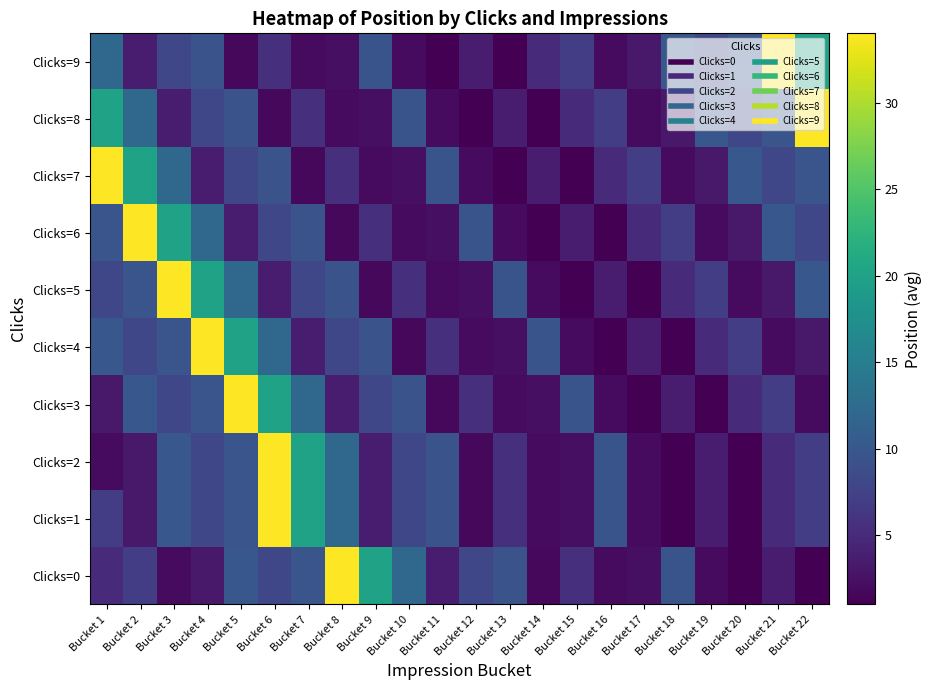

Reading left to right, extract all data points from this chart.

Clicks=0: Bucket 1=5.0	Bucket 2=7.0	Bucket 3=2.0	Bucket 4=3.2	Bucket 5=10.0	Bucket 6=8.0	Bucket 7=9.7	Bucket 8=34.0	Bucket 9=20.0	Bucket 10=12.0	Bucket 11=3.6	Bucket 12=8.0	Bucket 13=9.5	Bucket 14=1.8	Bucket 15=5.5	Bucket 16=2.0	Bucket 17=2.3	Bucket 18=9.6	Bucket 19=2.0	Bucket 20=1.0	Bucket 21=3.7	Bucket 22=1.0
Clicks=1: Bucket 1=7.0	Bucket 2=3.2	Bucket 3=10.0	Bucket 4=8.0	Bucket 5=9.7	Bucket 6=34.0	Bucket 7=20.0	Bucket 8=12.0	Bucket 9=3.6	Bucket 10=8.0	Bucket 11=9.5	Bucket 12=1.8	Bucket 13=5.5	Bucket 14=2.0	Bucket 15=2.3	Bucket 16=9.6	Bucket 17=2.0	Bucket 18=1.0	Bucket 19=3.7	Bucket 20=1.0	Bucket 21=5.0	Bucket 22=7.0
Clicks=2: Bucket 1=2.0	Bucket 2=3.2	Bucket 3=10.0	Bucket 4=8.0	Bucket 5=9.7	Bucket 6=34.0	Bucket 7=20.0	Bucket 8=12.0	Bucket 9=3.6	Bucket 10=8.0	Bucket 11=9.5	Bucket 12=1.8	Bucket 13=5.5	Bucket 14=2.0	Bucket 15=2.3	Bucket 16=9.6	Bucket 17=2.0	Bucket 18=1.0	Bucket 19=3.7	Bucket 20=1.0	Bucket 21=5.0	Bucket 22=7.0
Clicks=3: Bucket 1=3.2	Bucket 2=10.0	Bucket 3=8.0	Bucket 4=9.7	Bucket 5=34.0	Bucket 6=20.0	Bucket 7=12.0	Bucket 8=3.6	Bucket 9=8.0	Bucket 10=9.5	Bucket 11=1.8	Bucket 12=5.5	Bucket 13=2.0	Bucket 14=2.3	Bucket 15=9.6	Bucket 16=2.0	Bucket 17=1.0	Bucket 18=3.7	Bucket 19=1.0	Bucket 20=5.0	Bucket 21=7.0	Bucket 22=2.0
Clicks=4: Bucket 1=10.0	Bucket 2=8.0	Bucket 3=9.7	Bucket 4=34.0	Bucket 5=20.0	Bucket 6=12.0	Bucket 7=3.6	Bucket 8=8.0	Bucket 9=9.5	Bucket 10=1.8	Bucket 11=5.5	Bucket 12=2.0	Bucket 13=2.3	Bucket 14=9.6	Bucket 15=2.0	Bucket 16=1.0	Bucket 17=3.7	Bucket 18=1.0	Bucket 19=5.0	Bucket 20=7.0	Bucket 21=2.0	Bucket 22=3.2
Clicks=5: Bucket 1=8.0	Bucket 2=9.7	Bucket 3=34.0	Bucket 4=20.0	Bucket 5=12.0	Bucket 6=3.6	Bucket 7=8.0	Bucket 8=9.5	Bucket 9=1.8	Bucket 10=5.5	Bucket 11=2.0	Bucket 12=2.3	Bucket 13=9.6	Bucket 14=2.0	Bucket 15=1.0	Bucket 16=3.7	Bucket 17=1.0	Bucket 18=5.0	Bucket 19=7.0	Bucket 20=2.0	Bucket 21=3.2	Bucket 22=10.0
Clicks=6: Bucket 1=9.7	Bucket 2=34.0	Bucket 3=20.0	Bucket 4=12.0	Bucket 5=3.6	Bucket 6=8.0	Bucket 7=9.5	Bucket 8=1.8	Bucket 9=5.5	Bucket 10=2.0	Bucket 11=2.3	Bucket 12=9.6	Bucket 13=2.0	Bucket 14=1.0	Bucket 15=3.7	Bucket 16=1.0	Bucket 17=5.0	Bucket 18=7.0	Bucket 19=2.0	Bucket 20=3.2	Bucket 21=10.0	Bucket 22=8.0
Clicks=7: Bucket 1=34.0	Bucket 2=20.0	Bucket 3=12.0	Bucket 4=3.6	Bucket 5=8.0	Bucket 6=9.5	Bucket 7=1.8	Bucket 8=5.5	Bucket 9=2.0	Bucket 10=2.3	Bucket 11=9.6	Bucket 12=2.0	Bucket 13=1.0	Bucket 14=3.7	Bucket 15=1.0	Bucket 16=5.0	Bucket 17=7.0	Bucket 18=2.0	Bucket 19=3.2	Bucket 20=10.0	Bucket 21=8.0	Bucket 22=9.7
Clicks=8: Bucket 1=20.0	Bucket 2=12.0	Bucket 3=3.6	Bucket 4=8.0	Bucket 5=9.5	Bucket 6=1.8	Bucket 7=5.5	Bucket 8=2.0	Bucket 9=2.3	Bucket 10=9.6	Bucket 11=2.0	Bucket 12=1.0	Bucket 13=3.7	Bucket 14=1.0	Bucket 15=5.0	Bucket 16=7.0	Bucket 17=2.0	Bucket 18=3.2	Bucket 19=10.0	Bucket 20=8.0	Bucket 21=9.7	Bucket 22=34.0
Clicks=9: Bucket 1=12.0	Bucket 2=3.6	Bucket 3=8.0	Bucket 4=9.5	Bucket 5=1.8	Bucket 6=5.5	Bucket 7=2.0	Bucket 8=2.3	Bucket 9=9.6	Bucket 10=2.0	Bucket 11=1.0	Bucket 12=3.7	Bucket 13=1.0	Bucket 14=5.0	Bucket 15=7.0	Bucket 16=2.0	Bucket 17=3.2	Bucket 18=10.0	Bucket 19=8.0	Bucket 20=9.7	Bucket 21=34.0	Bucket 22=20.0